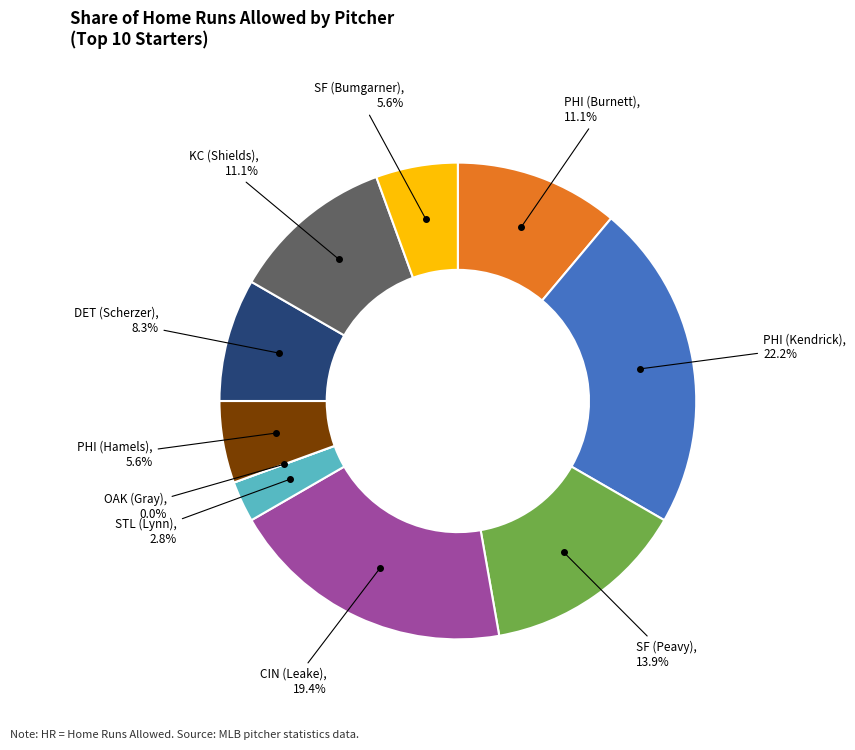

Is it true that PHI (Hamels) is 6% of the pie?

True